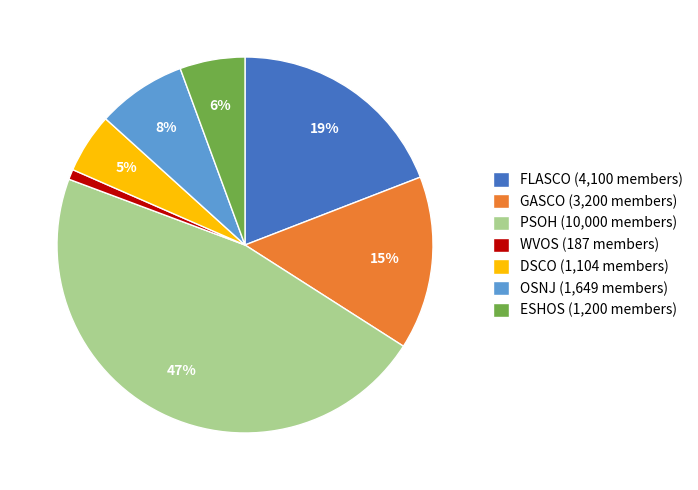

How many slices are in this pie chart?

7